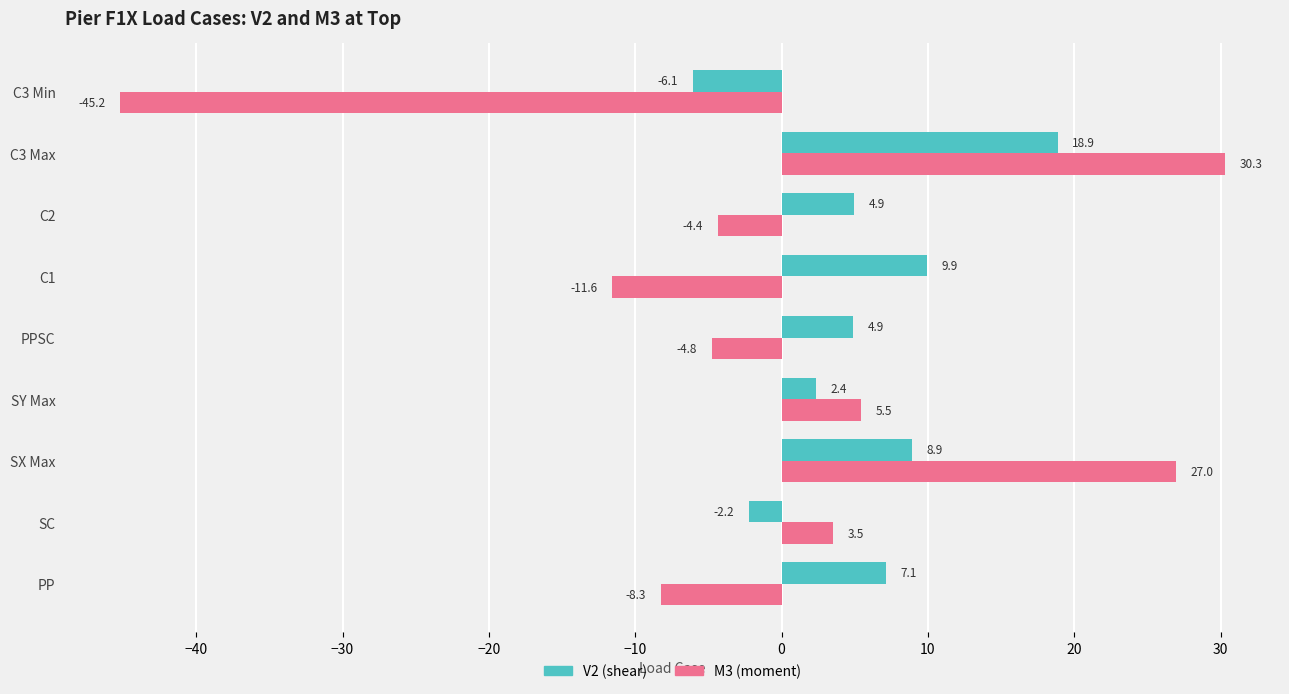

At which category is the sum across all series the highest?

C3 Max